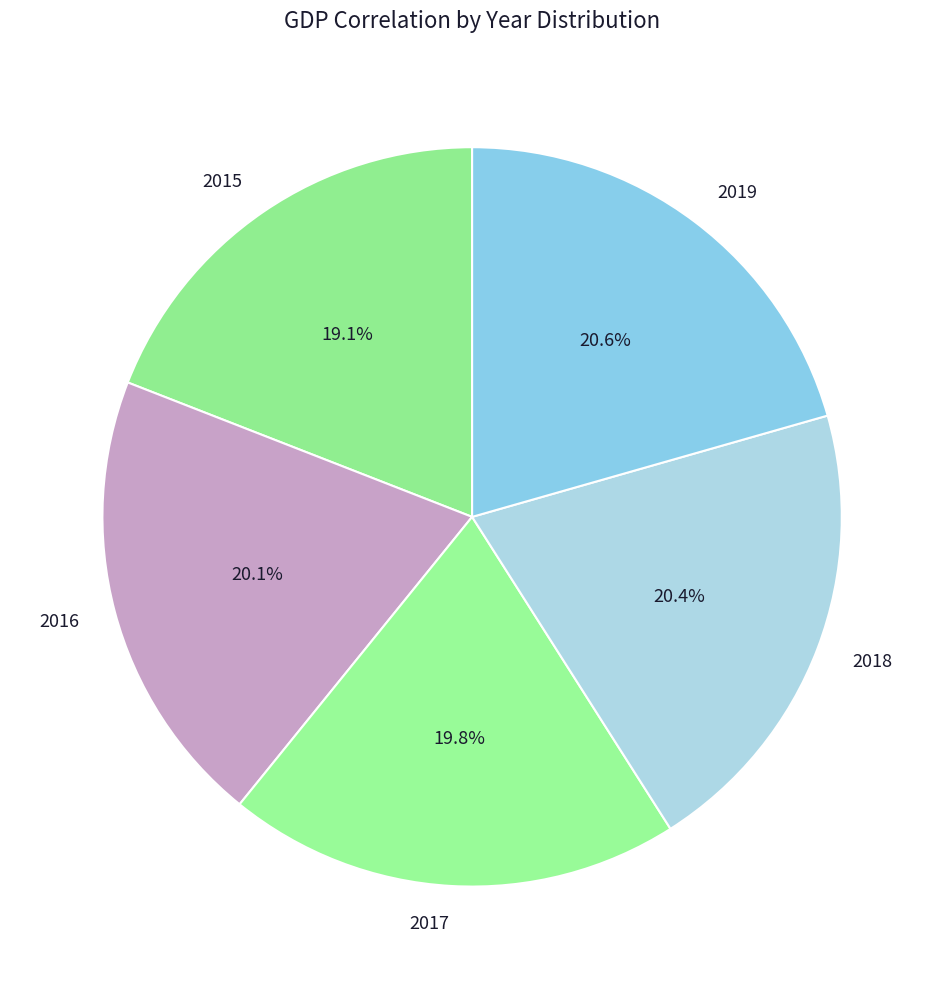

Which category has the smallest portion of the pie?

2015